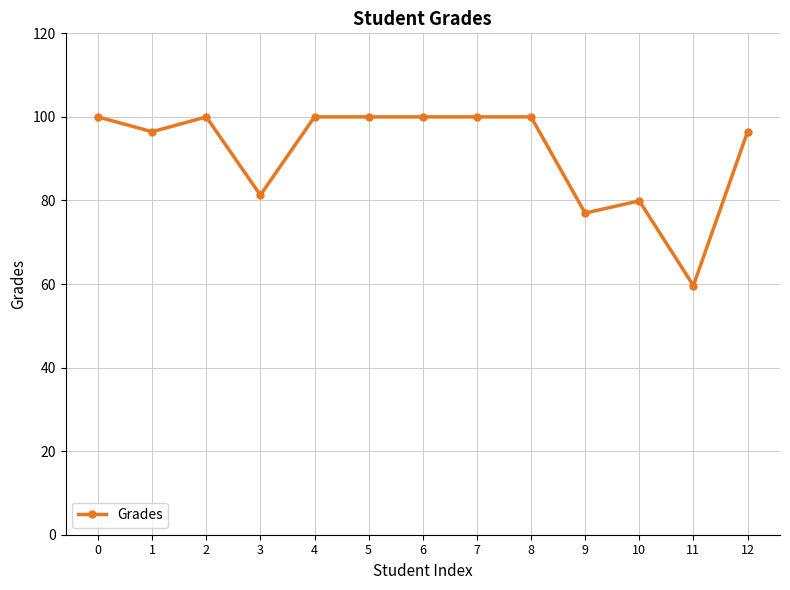

At which category does the data reach its first local peak?

2